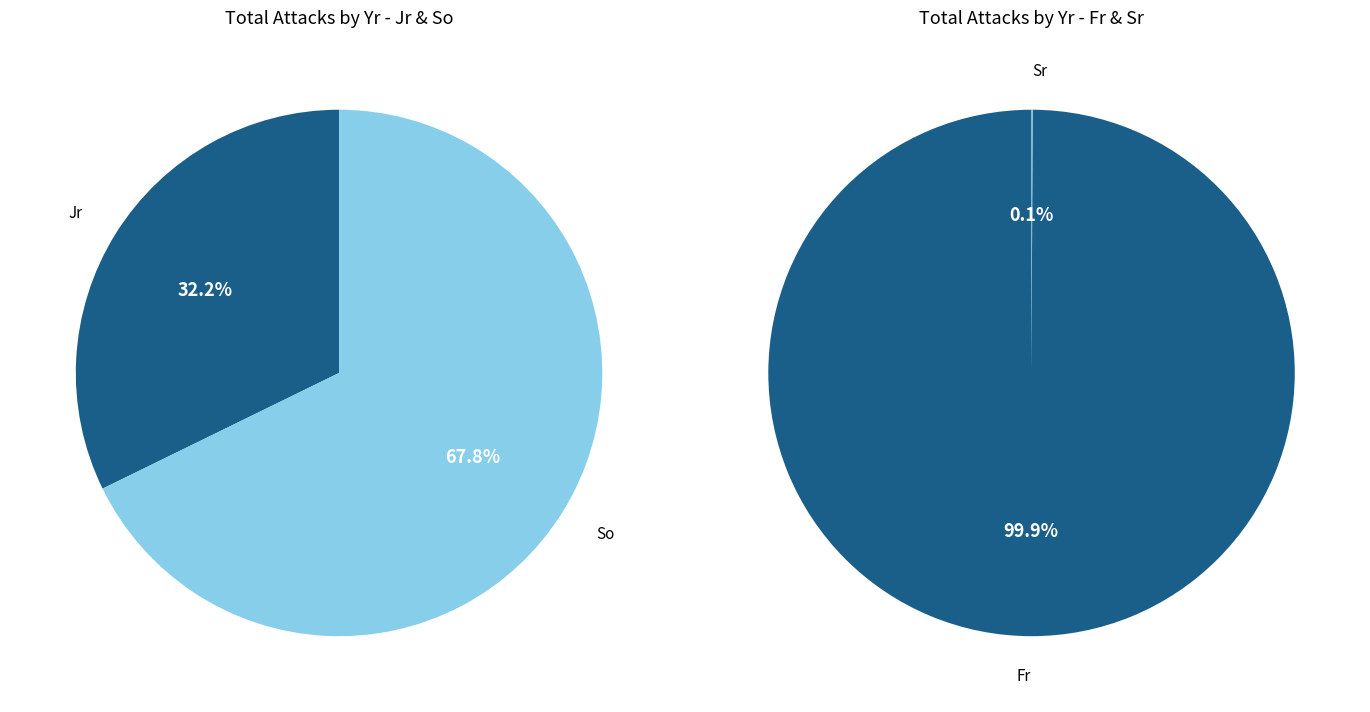

The Fr (MB-McCabe) slice represents 1% of the pie. True or false?

False